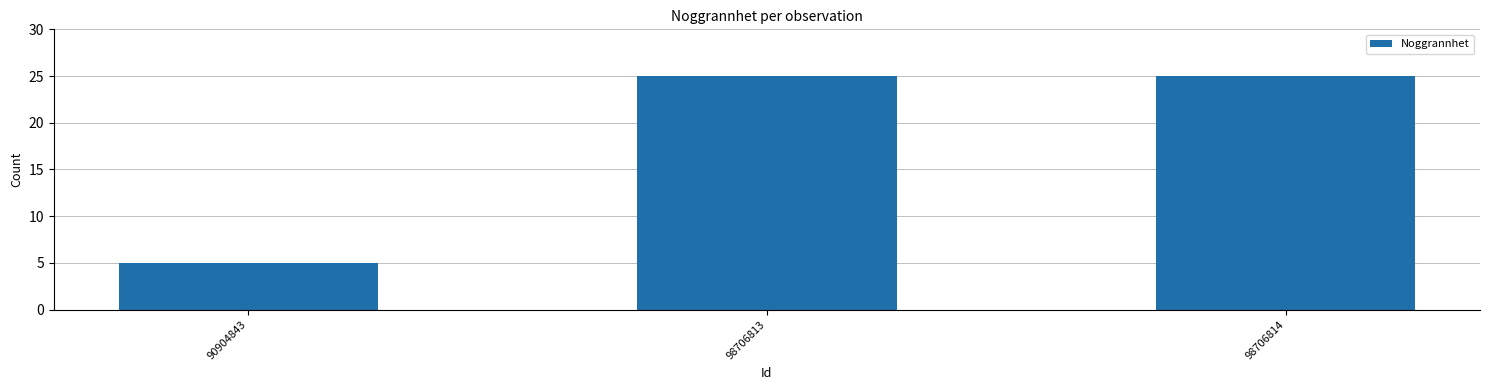

Which category has the lowest value across all series?

90904843